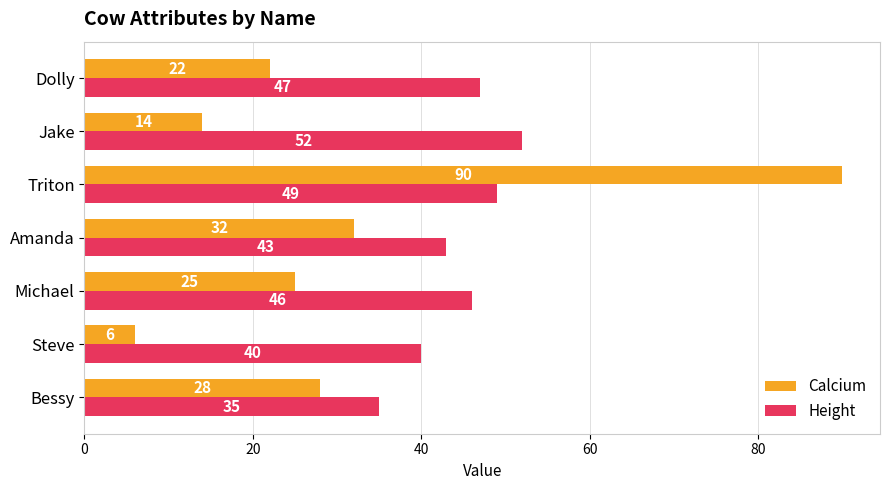

Count the number of data series in this chart.

2